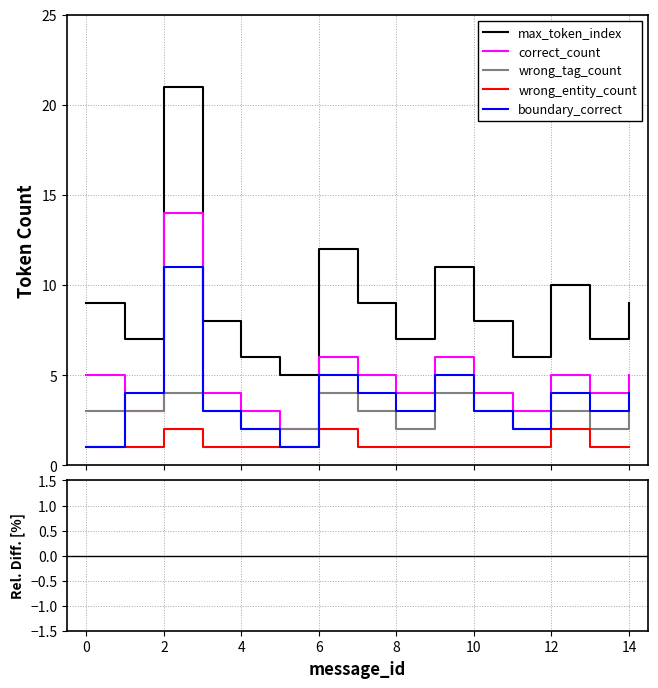

Which series has the largest total across all categories?

max_token_index